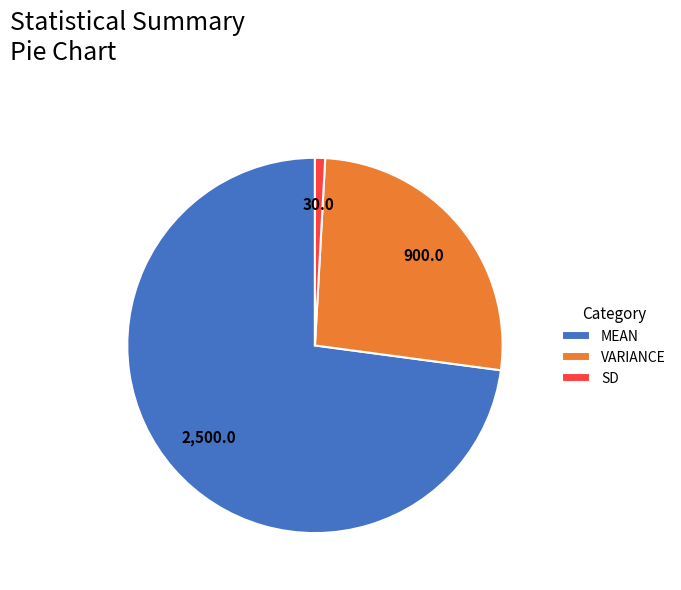

Is the sum of SD and MEAN greater than half?

Yes